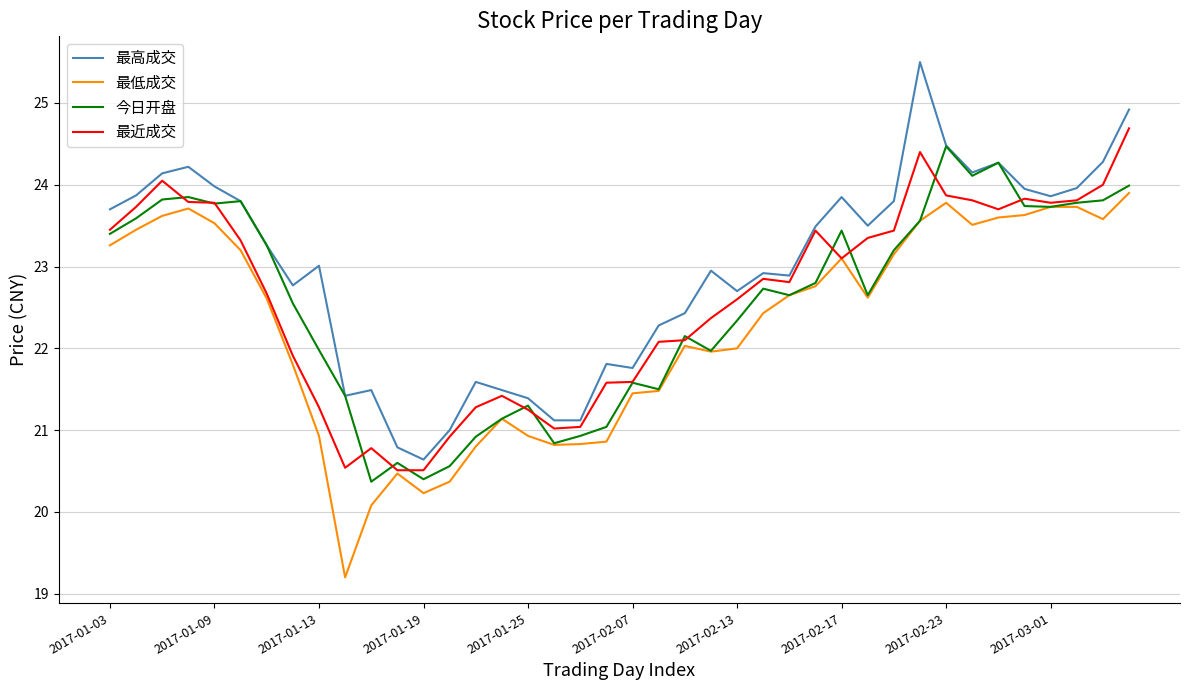

What is the maximum value for 今日开盘?

24.5